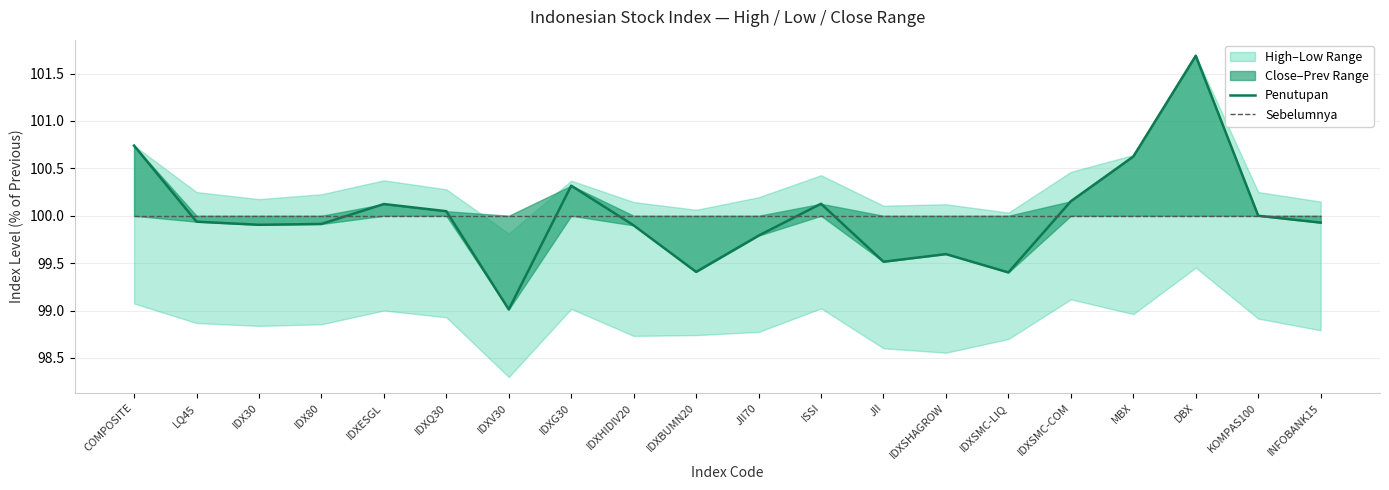

At which category does the chart reach its peak across all series?

DBX